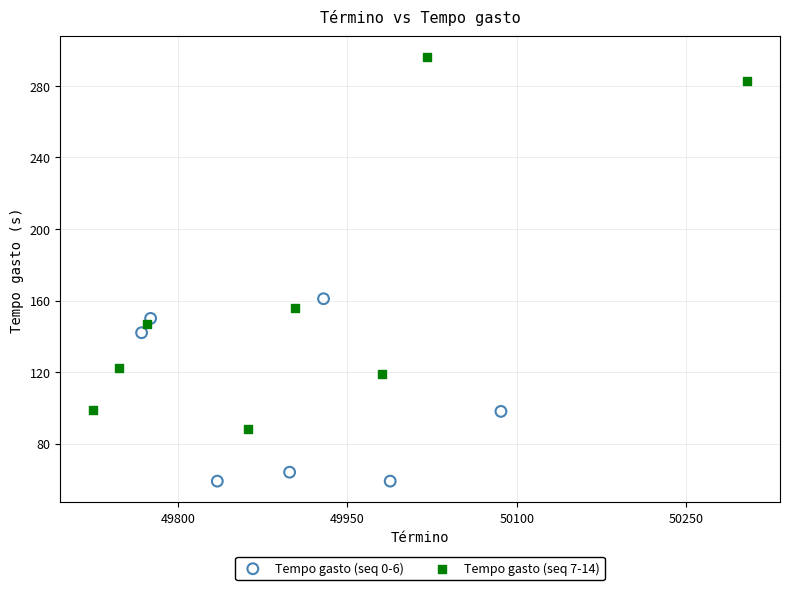

Which series contains the lowest Y value?

Tempo gasto (seq 0-6)